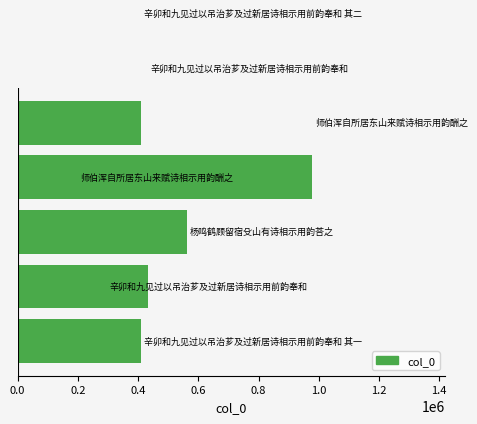

True or false: the data shows 978898 at 0.8.

True